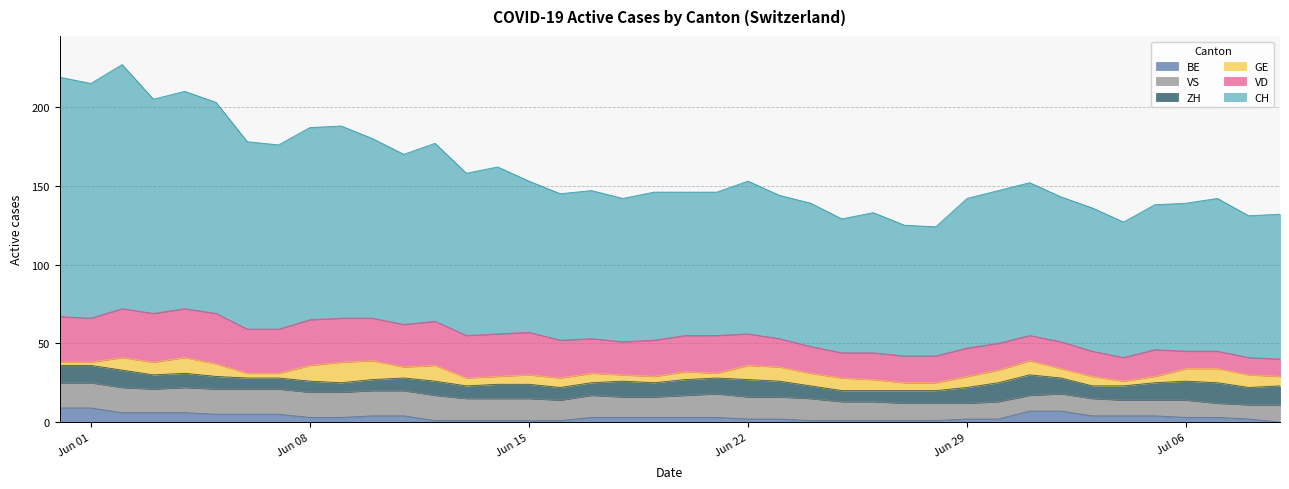

Reading left to right, list all the values displayed in this chart.

CH: 152	149	155	136	138	134	119	117	122	122	114	108	113	103	106	96	93	94	91	94	91	91	97	91	91	85	89	83	82	95	97	97	92	91	86	92	94	97	90	92
VD: 29	28	31	31	31	32	28	28	29	28	27	27	28	27	27	27	24	22	21	23	23	24	20	18	17	16	17	17	17	18	17	16	17	16	15	17	11	11	11	11
GE: 2	2	8	8	10	8	3	3	10	13	12	7	10	5	5	6	6	6	4	4	5	3	9	9	8	8	7	5	5	7	8	9	6	6	3	4	8	9	8	6
ZH: 11	11	11	9	9	8	7	7	7	6	7	8	9	8	9	9	8	8	10	9	10	10	11	10	8	7	7	8	8	10	12	13	10	8	9	11	12	13	11	12
VS: 16	16	16	15	16	16	16	16	16	16	16	16	16	14	14	14	13	14	13	13	14	15	14	14	14	12	12	11	11	10	11	10	11	11	10	10	11	9	9	11
BE: 9	9	6	6	6	5	5	5	3	3	4	4	1	1	1	1	1	3	3	3	3	3	2	2	1	1	1	1	1	2	2	7	7	4	4	4	3	3	2	0